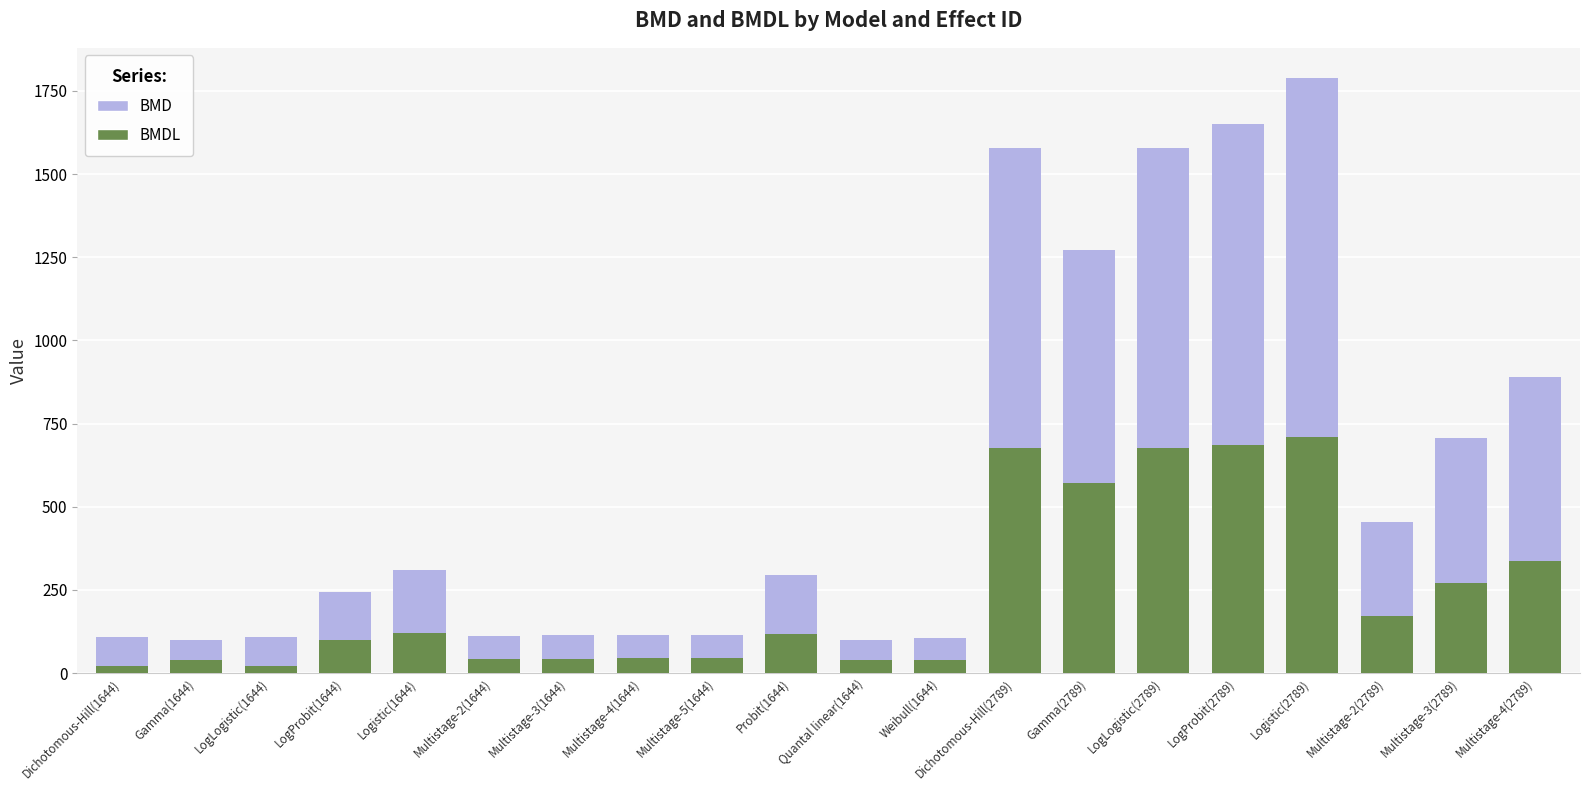

At which category is the sum across all series the highest?

Logistic(2789)